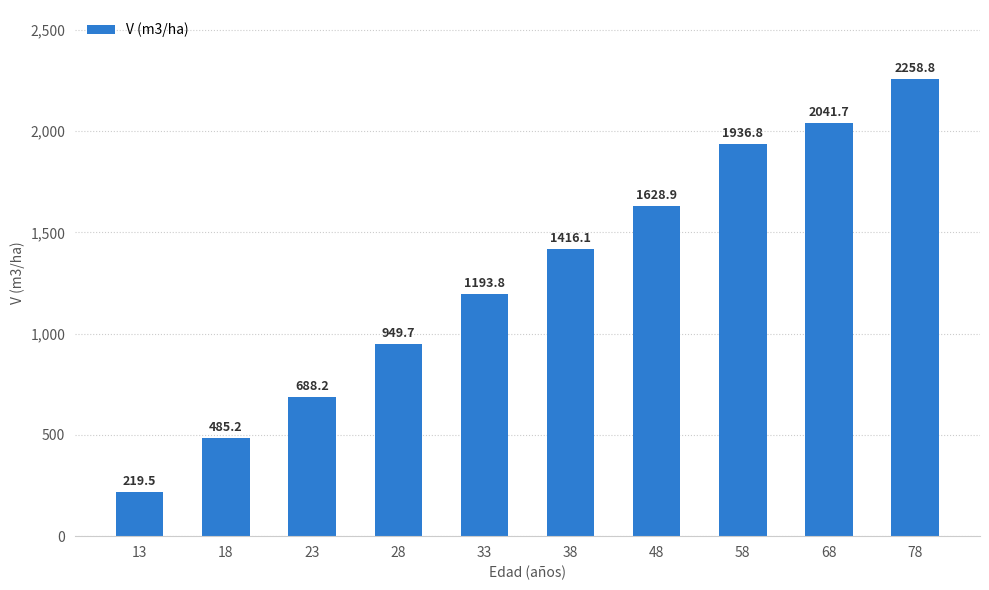

What is the value of the 6th bar from the left?

1416.1